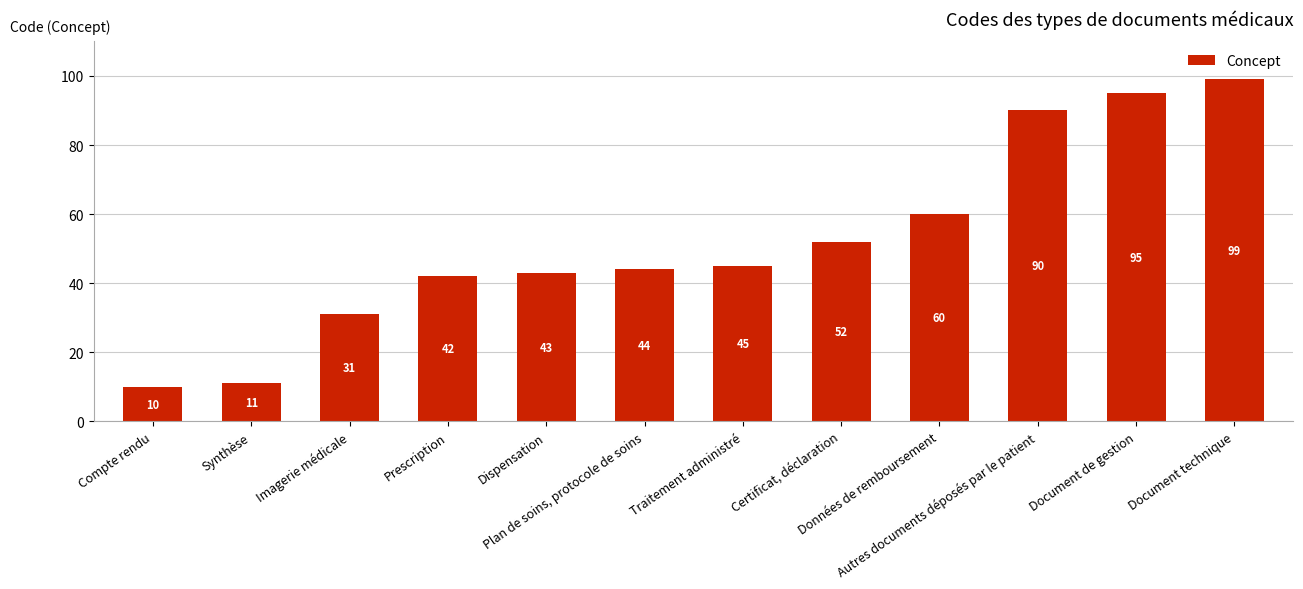

Reading left to right, extract all data points from this chart.

Compte rendu=10	Synthèse=11	Imagerie médicale=31	Prescription=42	Dispensation=43	Plan de soins, protocole de soins=44	Traitement administré=45	Certificat, déclaration=52	Données de remboursement=60	Autres documents déposés par le patient=90	Document de gestion=95	Document technique=99